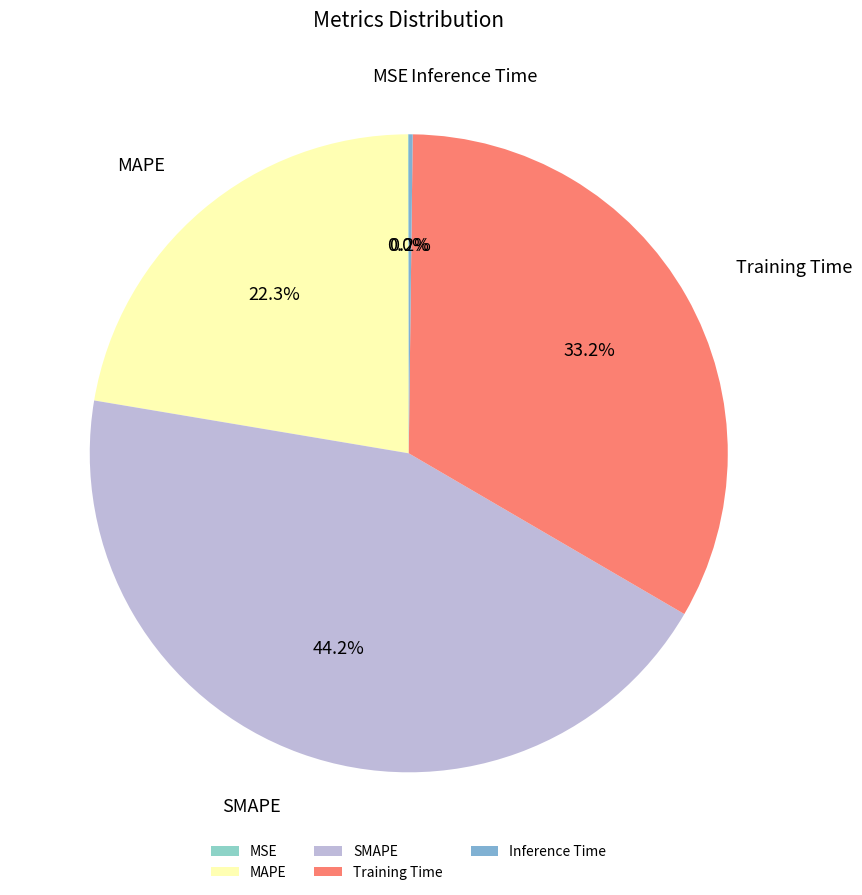

Which category has the biggest portion of the pie?

SMAPE